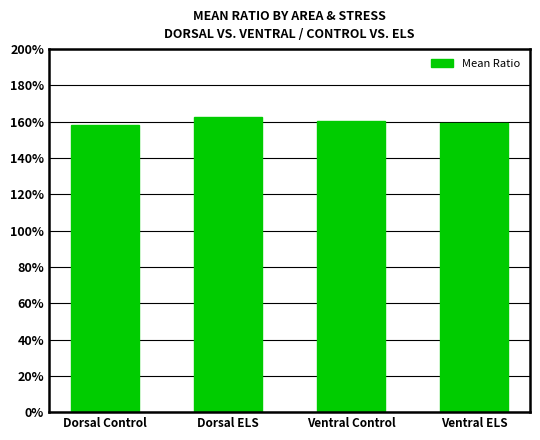

Which label corresponds to the smallest value in the chart?

Dorsal Control